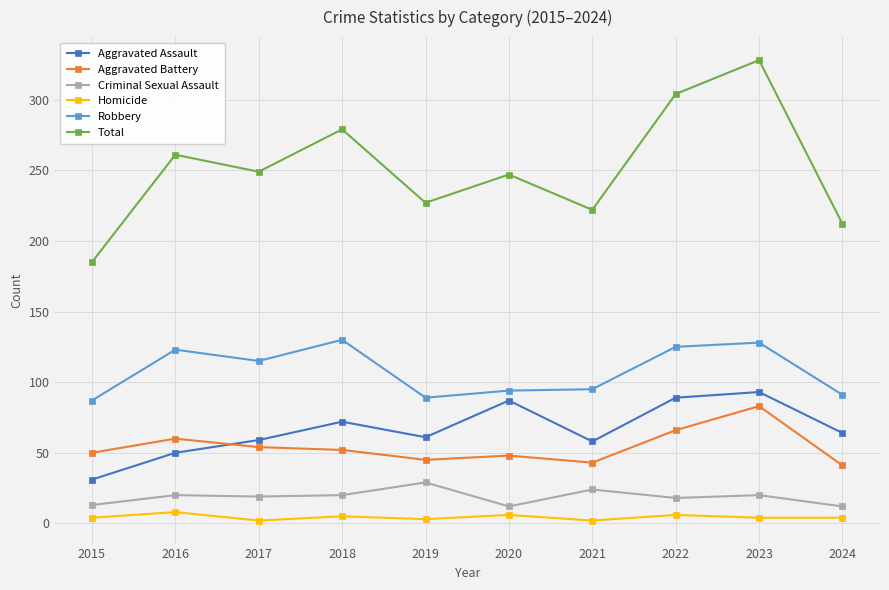

Which label corresponds to the largest value in the chart?

2023